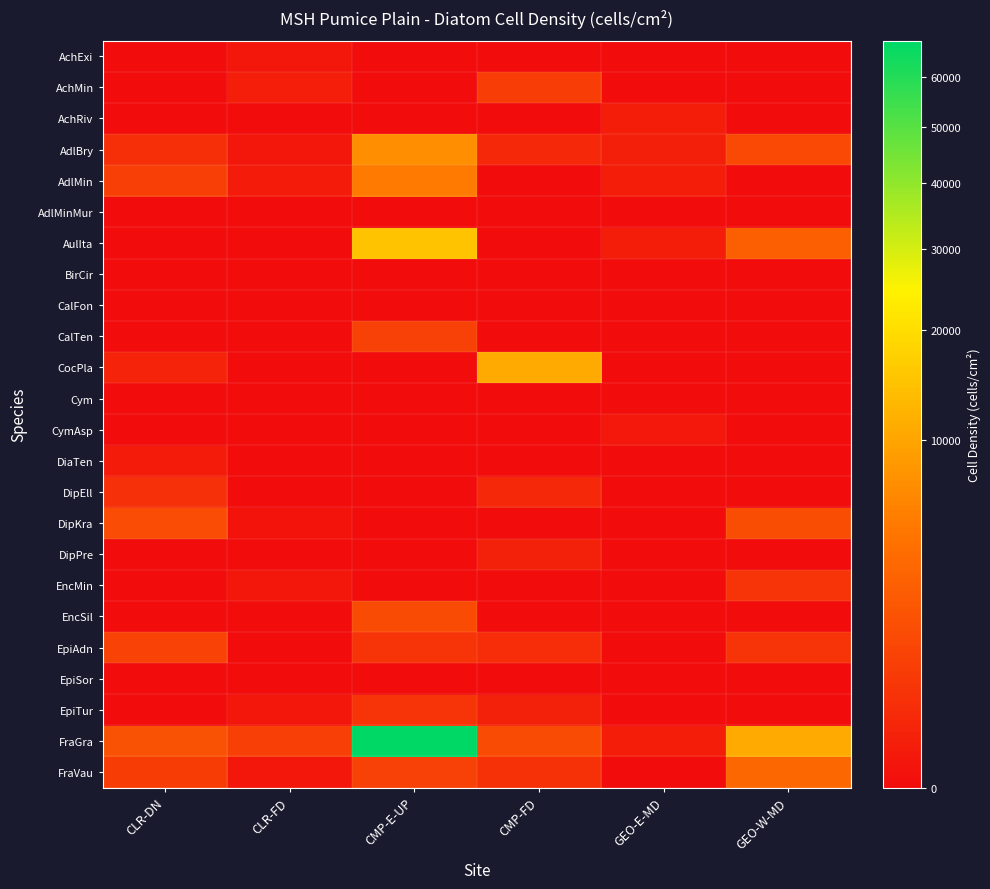

Count the number of data series in this chart.

24